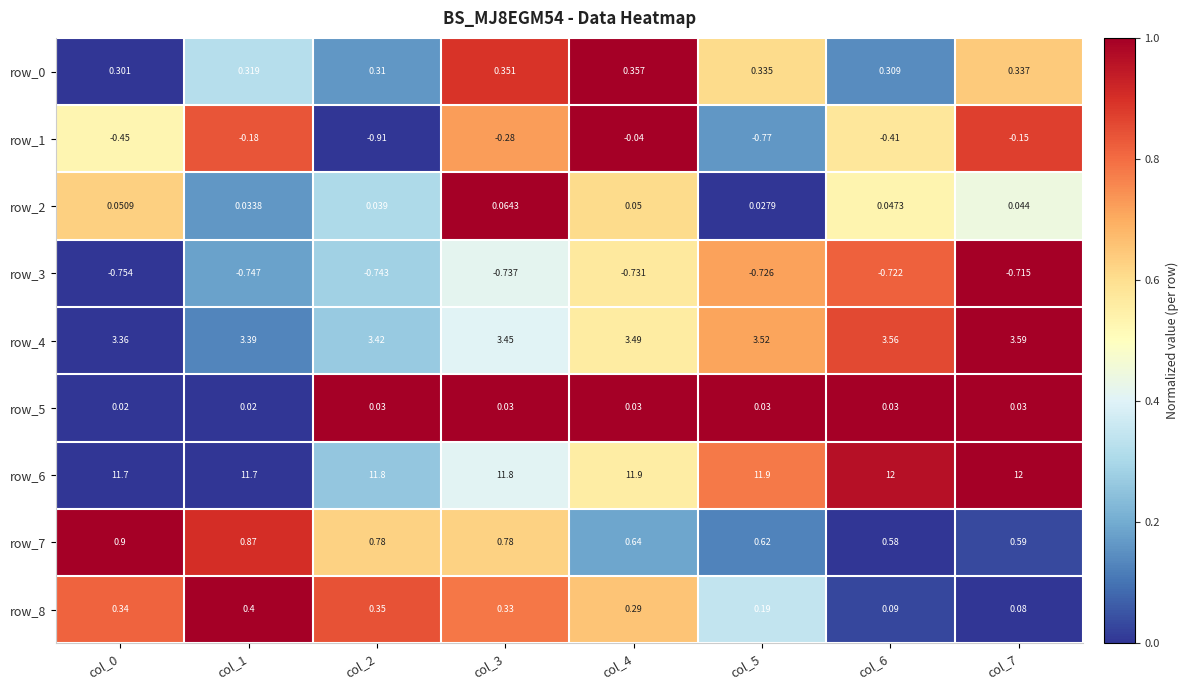

Is the value of row_7 at col_4 greater than the value of row_0 at col_1?

Yes